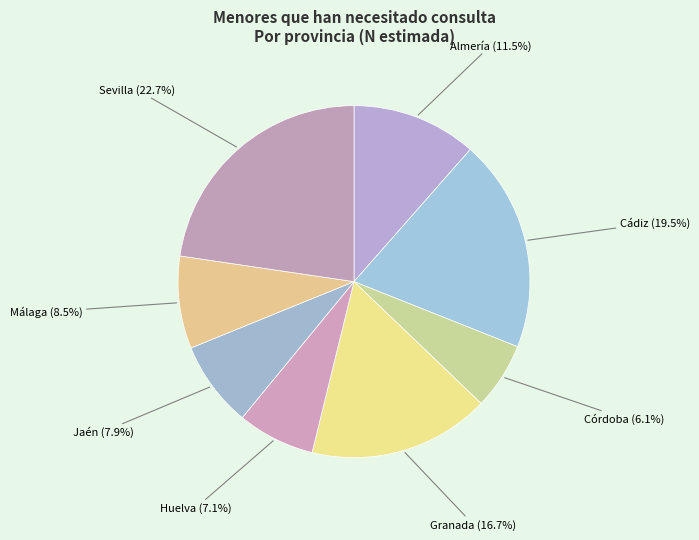

What is the total percentage of Málaga and Jaén?

16.4%